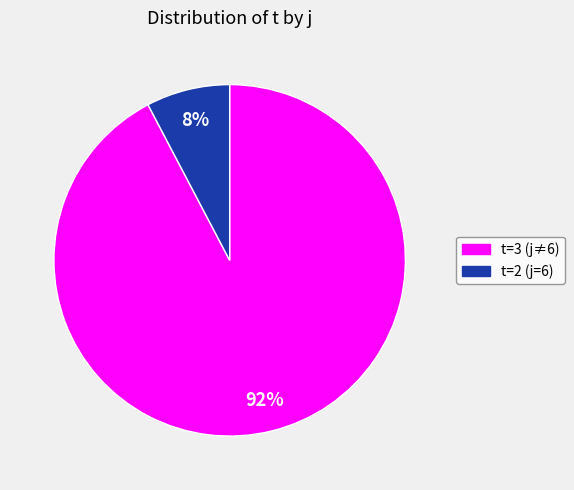

To the nearest percent, what is the average slice percentage?

50%